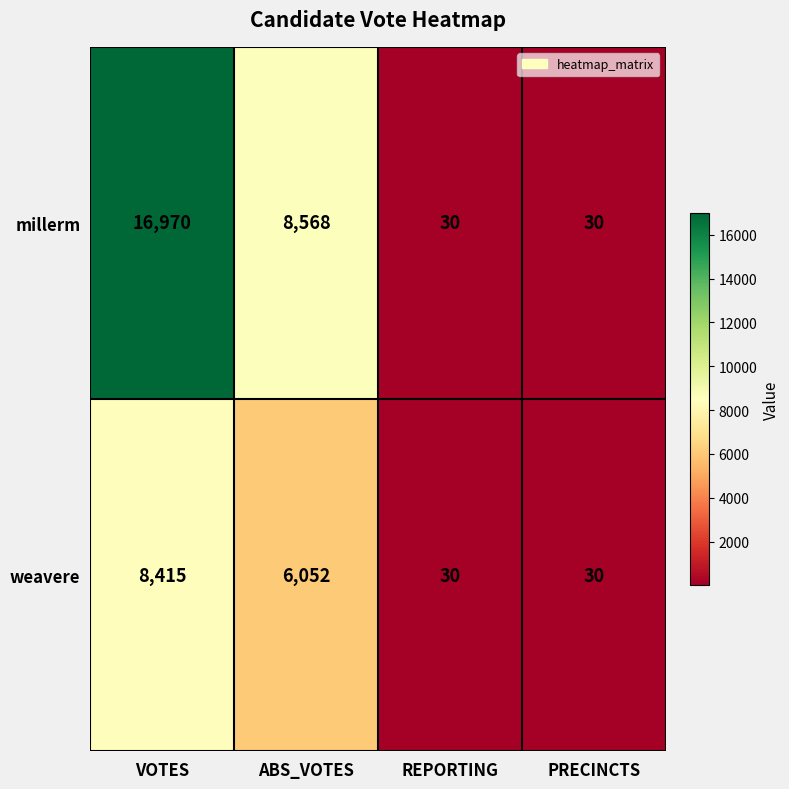

What is the maximum value for millerm?

16970